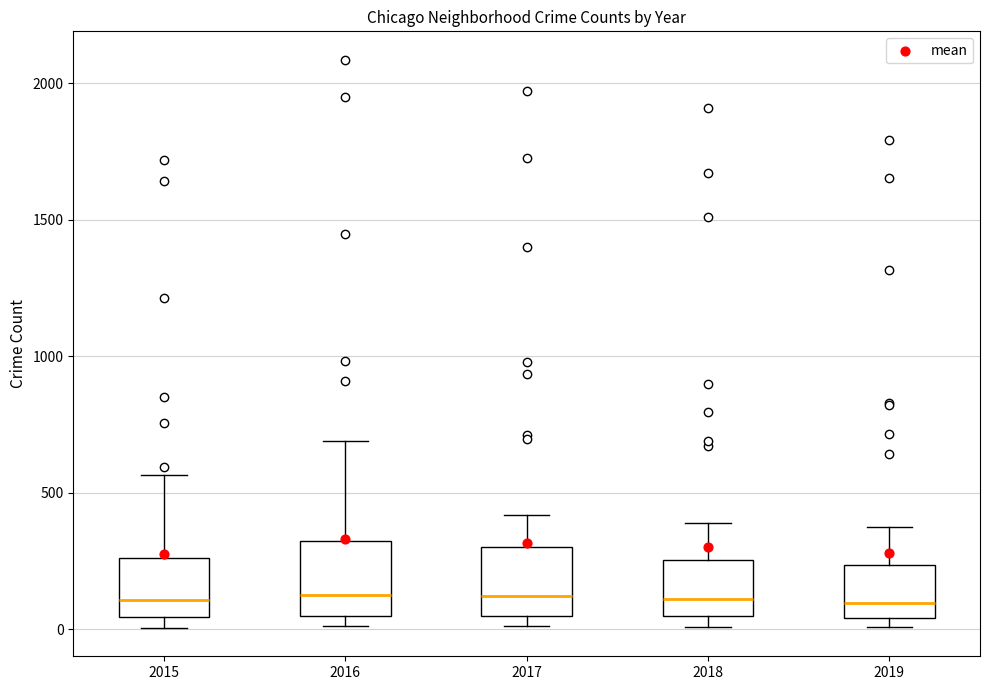

Where is the lower edge of the box at x = 2017 on the y-axis? The values are not printed on the chart, so give them approximately, as read against the axis.

50